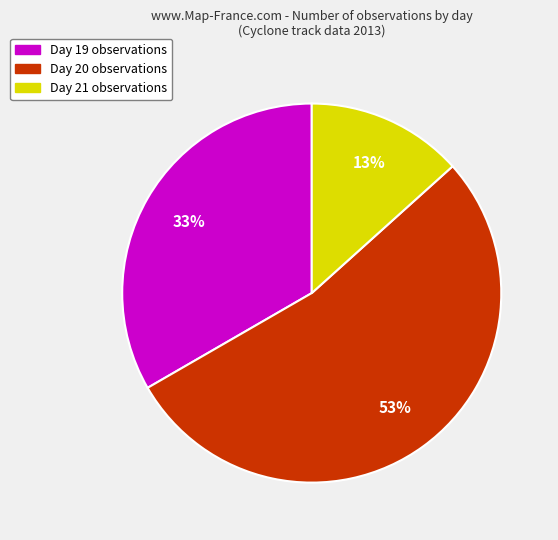

How many segments does this pie chart have?

3